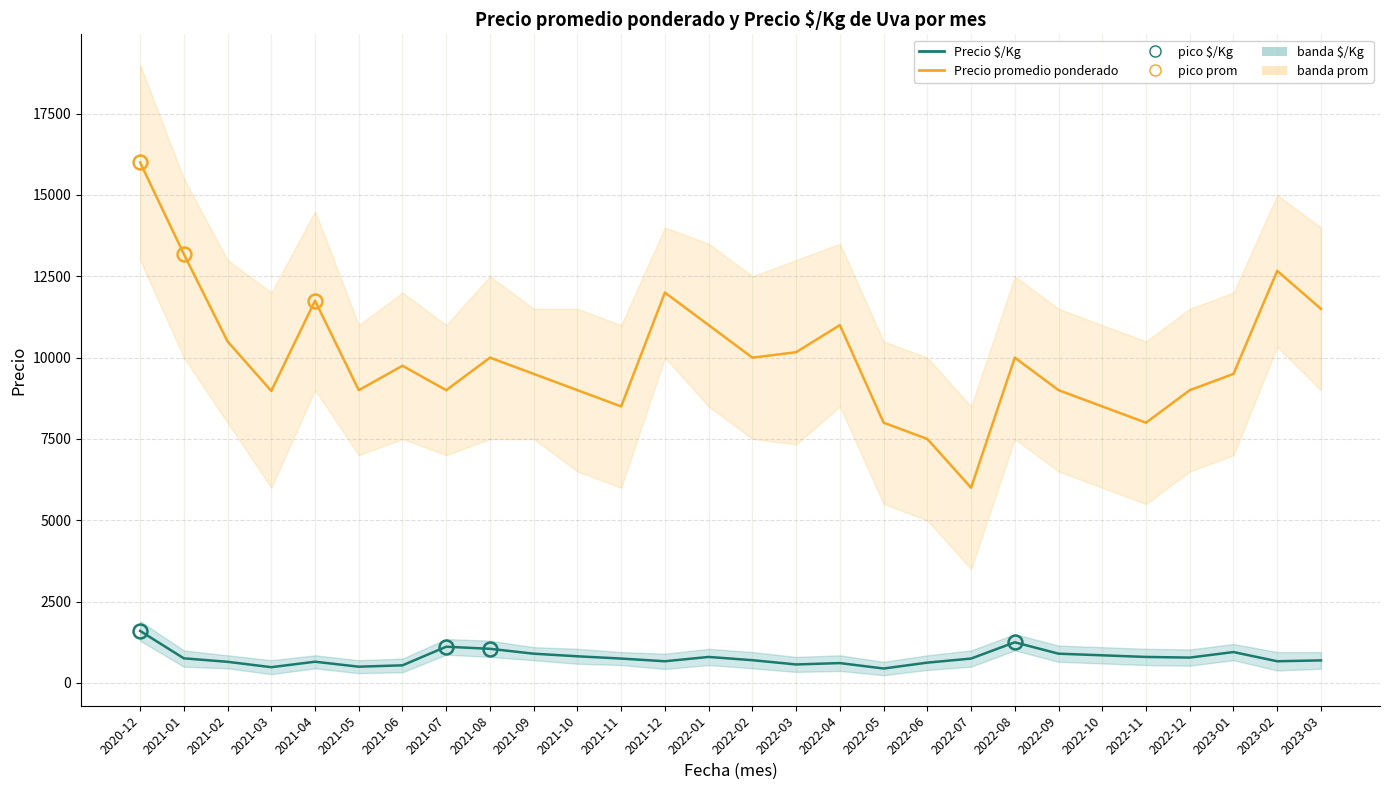

Between 2022-11 and 2022-09, which is larger?

2022-09